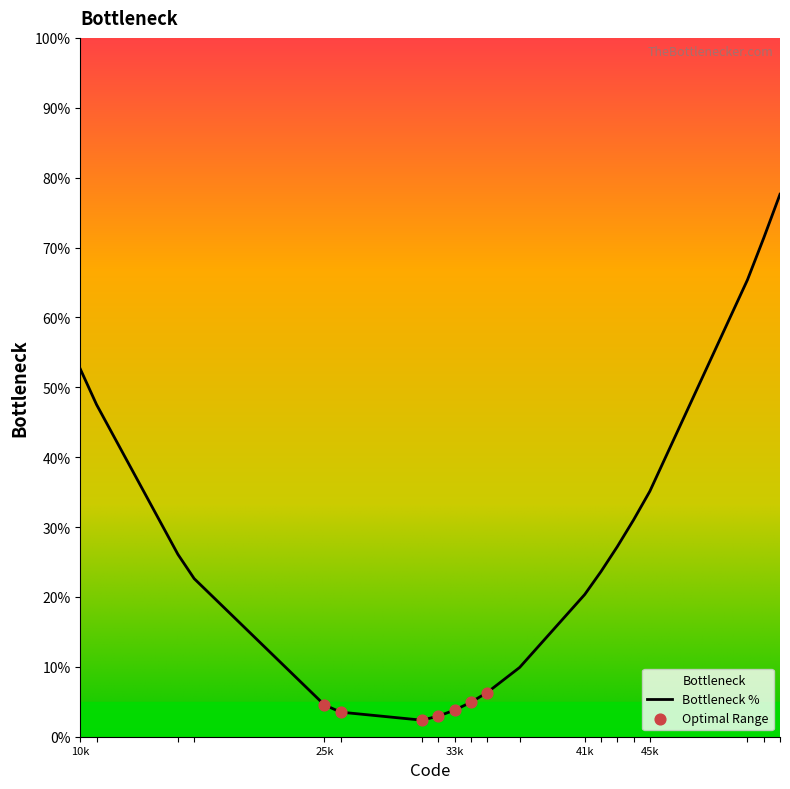

What is the change in value from 10k to 25k?

-48.1